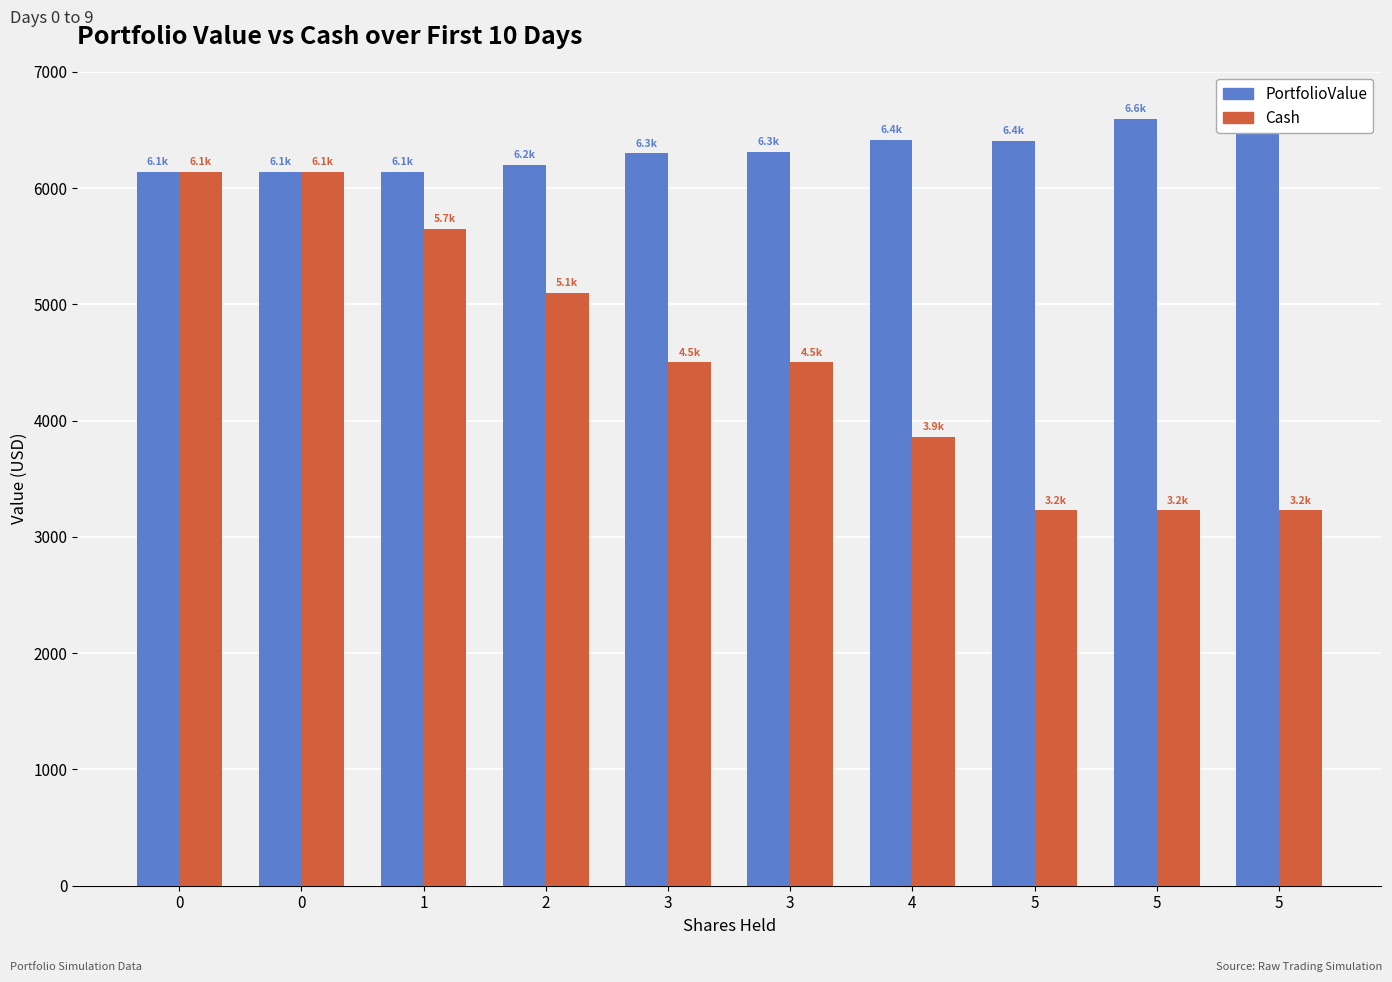

How many values in the PortfolioValue series are below 6309?

5